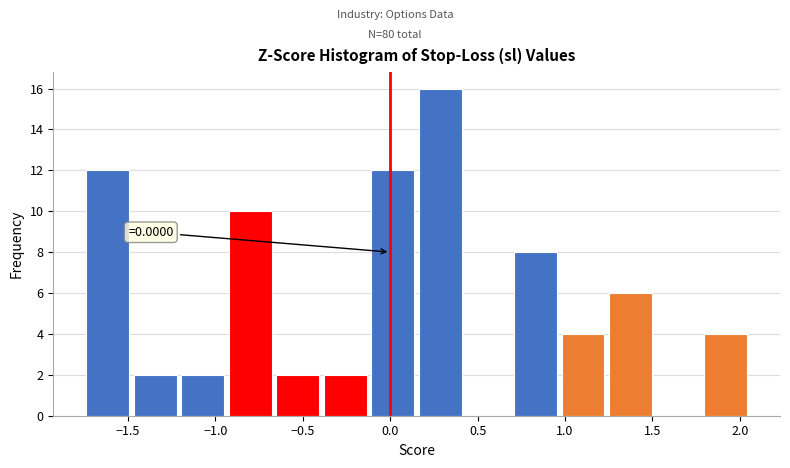

Over which range of the x-axis is the bar tallest?

0.15 to 0.40